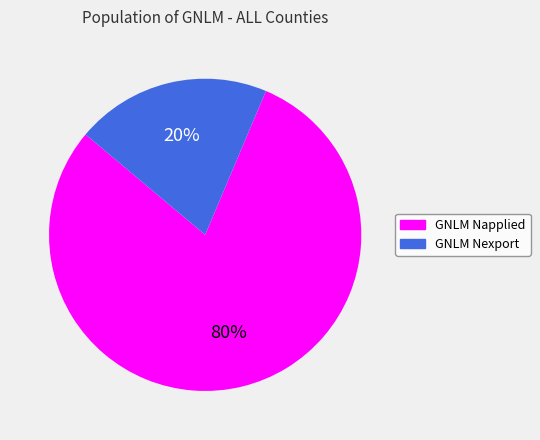

To the nearest percent, what is the combined percentage of GNLM Nexport and GNLM Napplied?

100%